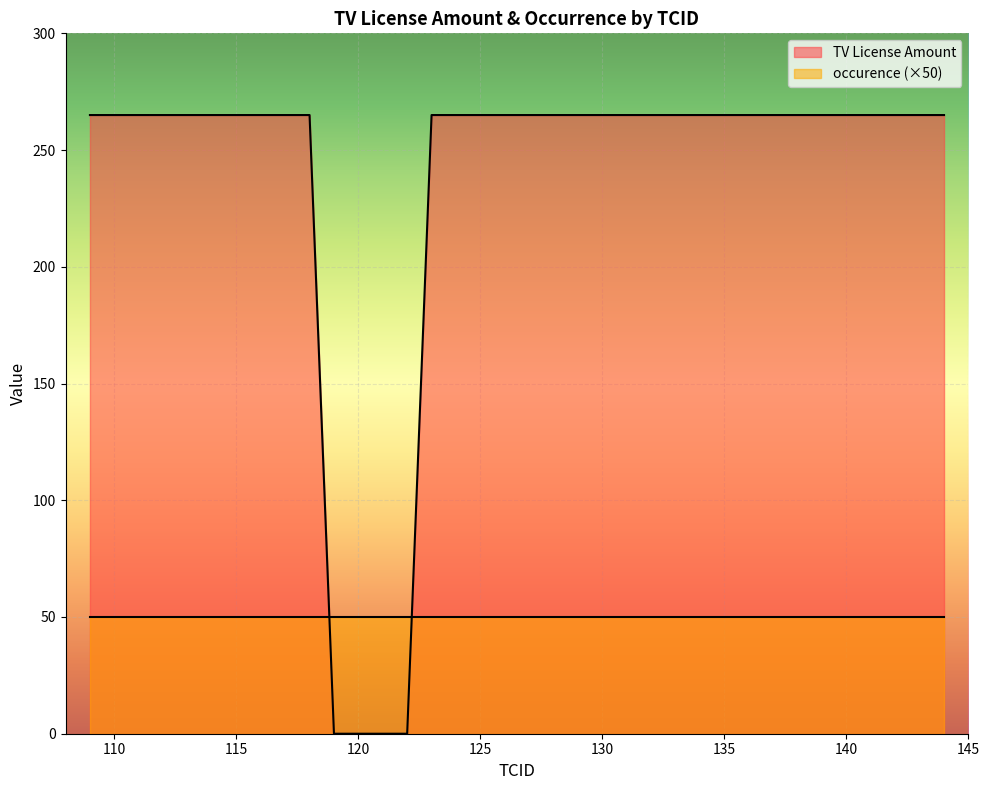

Rank the categories by value from highest to lowest.

109, 110, 111, 112, 113, 114, 115, 116, 117, 118, 123, 124, 125, 126, 127, 128, 129, 130, 131, 132, 133, 134, 135, 136, 137, 138, 139, 140, 141, 142, 143, 144, 119, 120, 121, 122